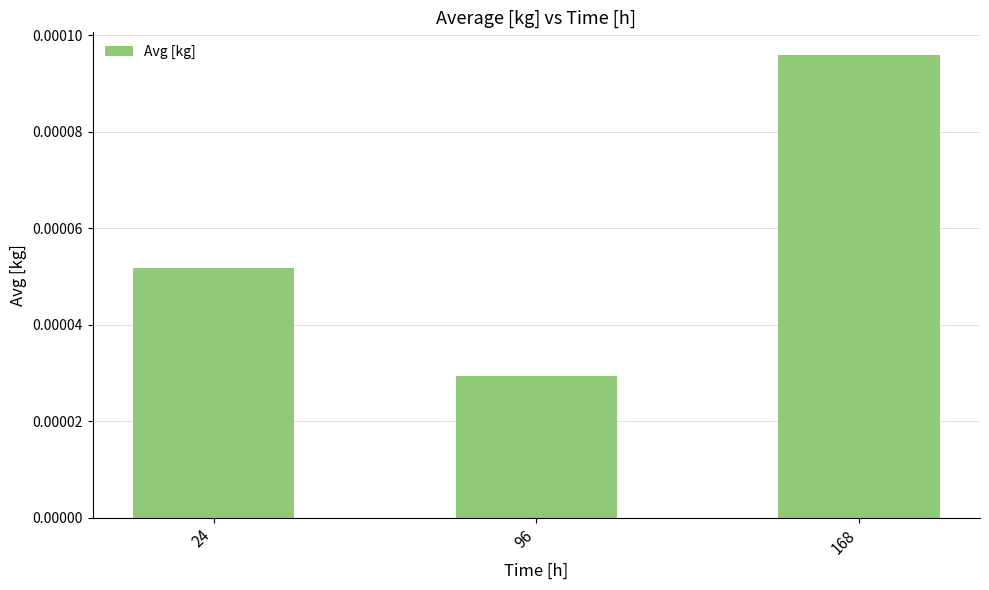

How many bars are there in total?

3